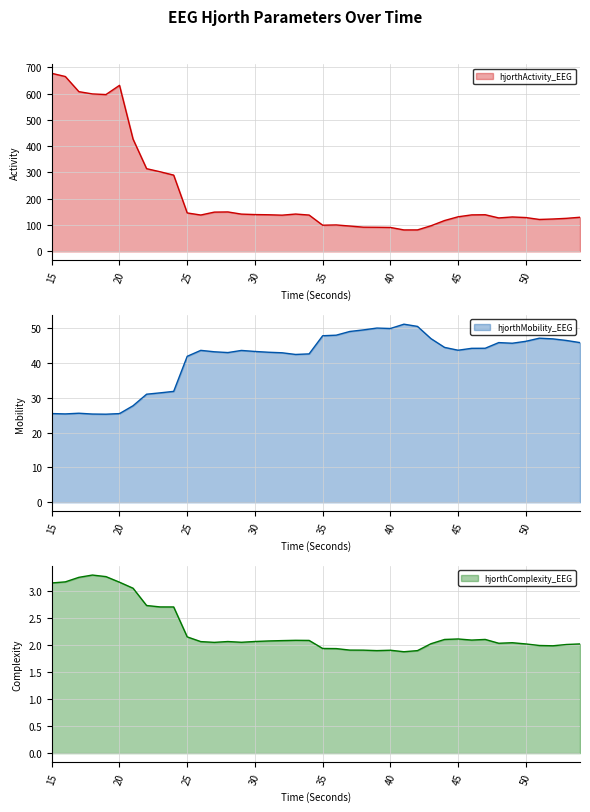

What is the value of the hjorthActivity_EEG point at the 17th from the left?

139.3